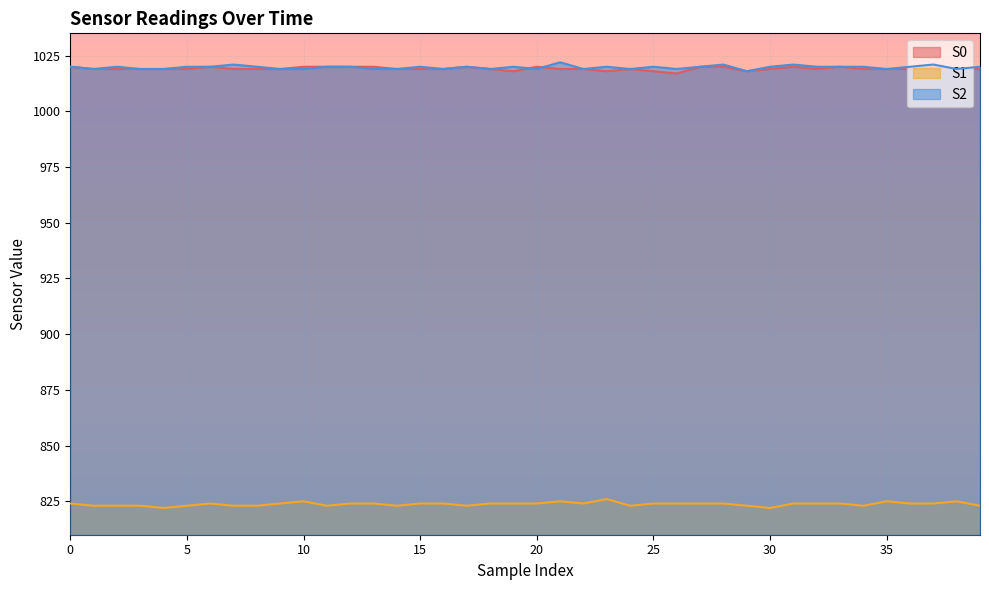

Reading right to left, what are all the values shown in this chart?

S0: 1019	1019	1020	1019	1019	1019	1020	1019	1020	1019	1018	1020	1020	1017	1018	1019	1018	1019	1019	1020	1018	1019	1020	1019	1019	1019	1020	1020	1020	1020	1019	1019	1019	1020	1019	1019	1019	1019	1019	1020
S1: 823	825	824	824	825	823	824	824	824	822	823	824	824	824	824	823	826	824	825	824	824	824	823	824	824	823	824	824	823	825	824	823	823	824	823	822	823	823	823	824
S2: 1020	1019	1021	1020	1019	1020	1020	1020	1021	1020	1018	1021	1020	1019	1020	1019	1020	1019	1022	1019	1020	1019	1020	1019	1020	1019	1019	1020	1020	1019	1019	1020	1021	1020	1020	1019	1019	1020	1019	1020